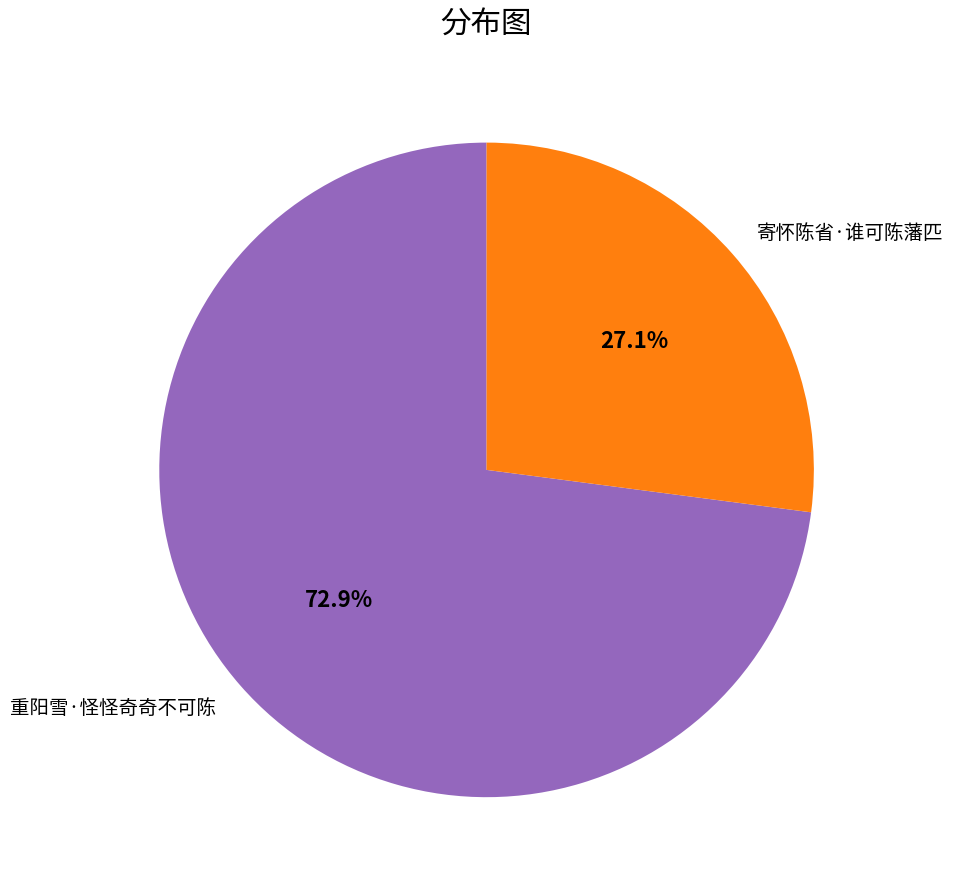

Which category has the biggest portion of the pie?

重阳雪·怪怪奇奇不可陈